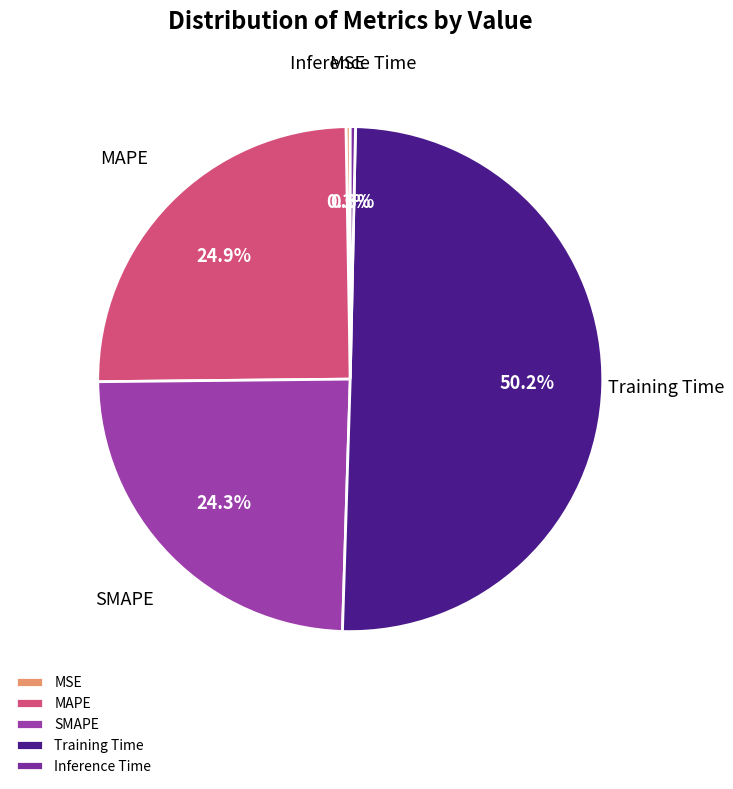

What is the majority slice?

Training Time